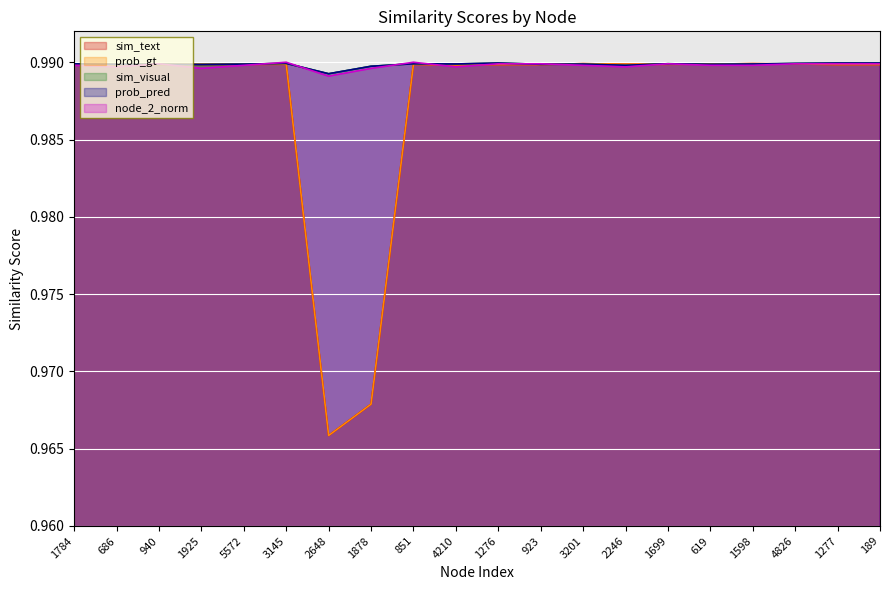

What is the smallest value displayed?

1.0